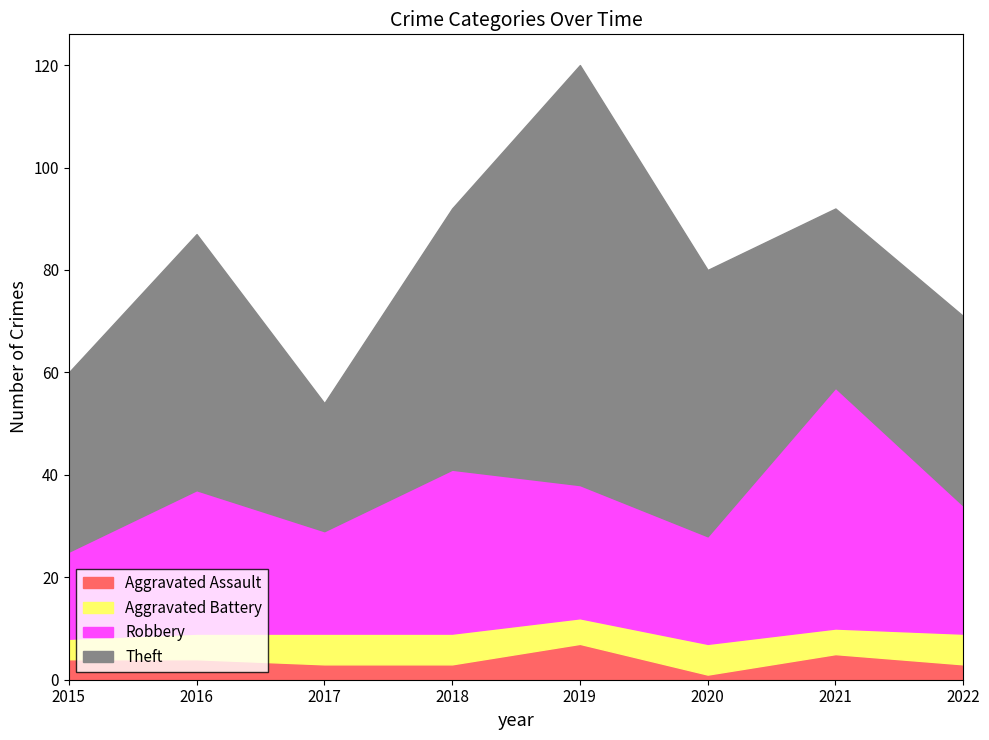

What is the difference between the maximum and minimum values in the Theft series?

57